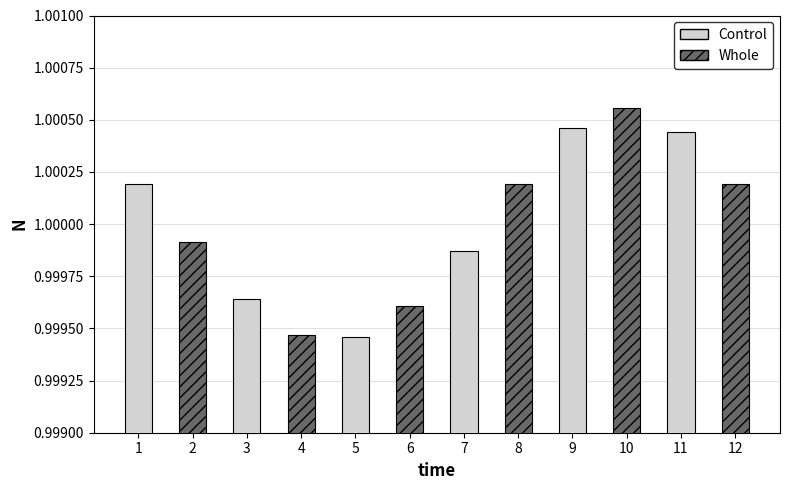

Between 9 and 12, which is larger?

9